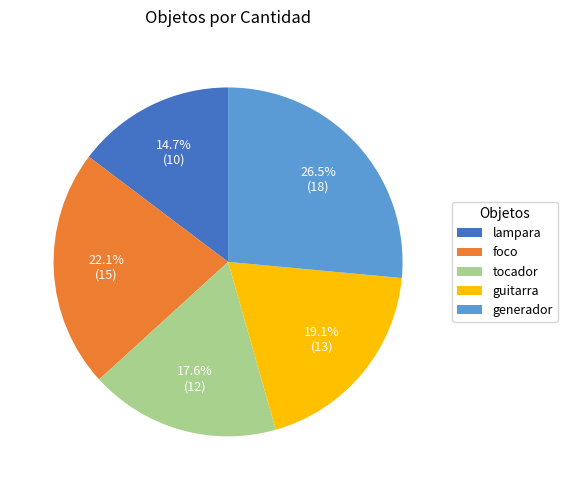

Does generador represent more than half of the total?

No